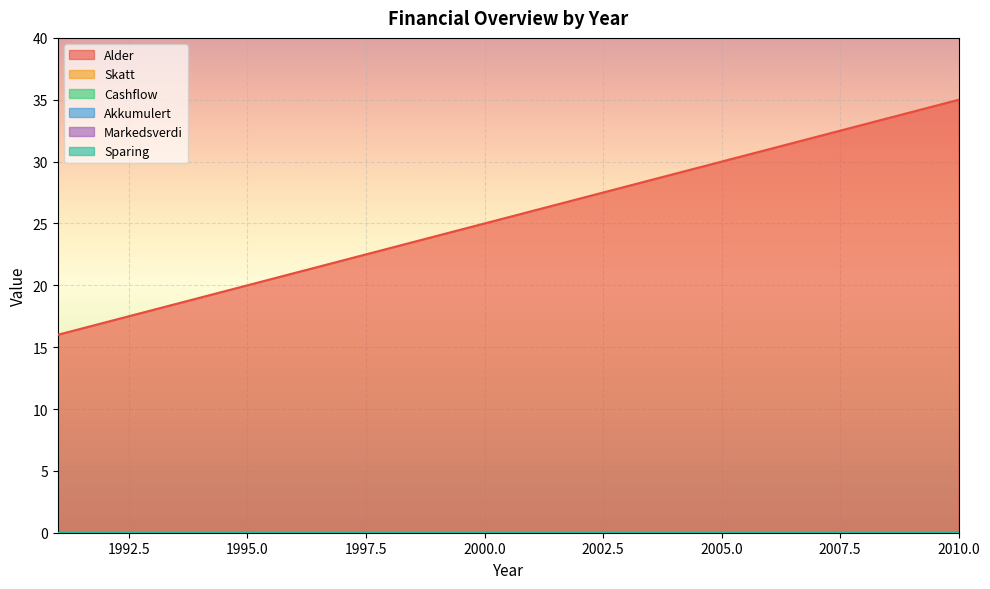

Reading right to left, list all the values displayed in this chart.

Alder: 35	34	33	32	31	30	29	28	27	26	25	24	23	22	21	20	19	18	17	16
Skatt: 0	0	0	0	0	0	0	0	0	0	0	0	0	0	0	0	0	0	0	0
Cashflow: 0	0	0	0	0	0	0	0	0	0	0	0	0	0	0	0	0	0	0	0
Akkumulert: 0	0	0	0	0	0	0	0	0	0	0	0	0	0	0	0	0	0	0	0
Markedsverdi: 0	0	0	0	0	0	0	0	0	0	0	0	0	0	0	0	0	0	0	0
Sparing: 0	0	0	0	0	0	0	0	0	0	0	0	0	0	0	0	0	0	0	0